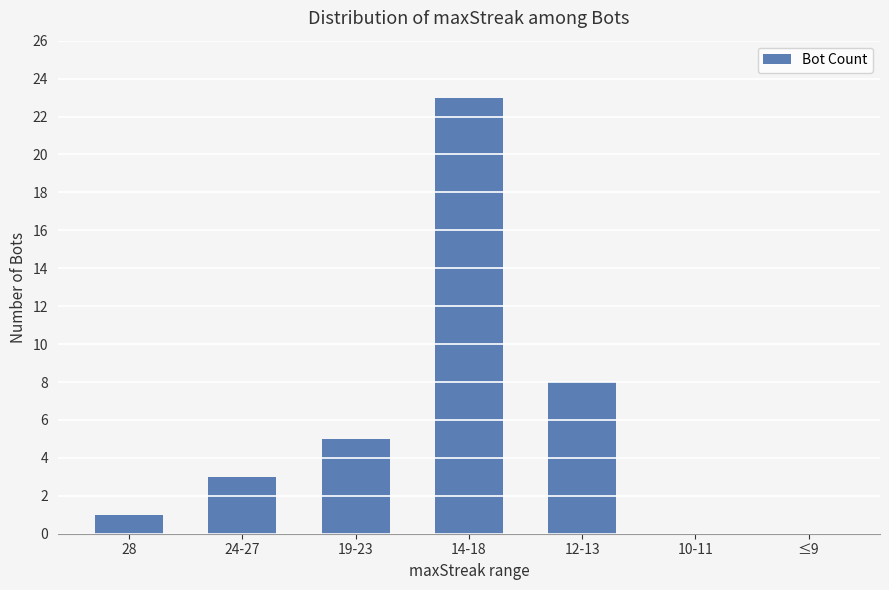

What is the sum of all values?

40